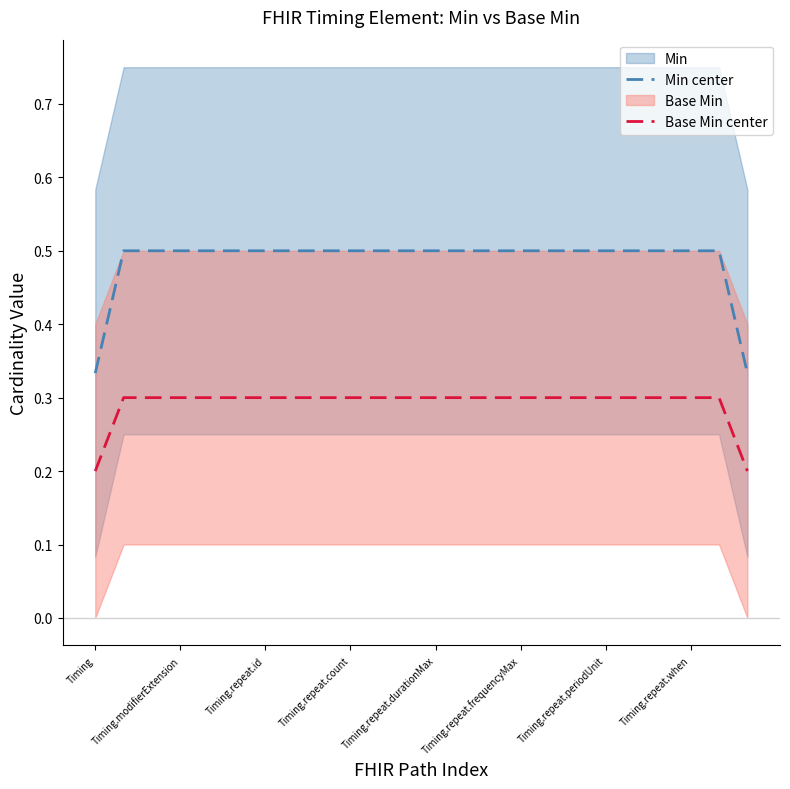

The value of Min center at Timing is 0.5. True or false?

False